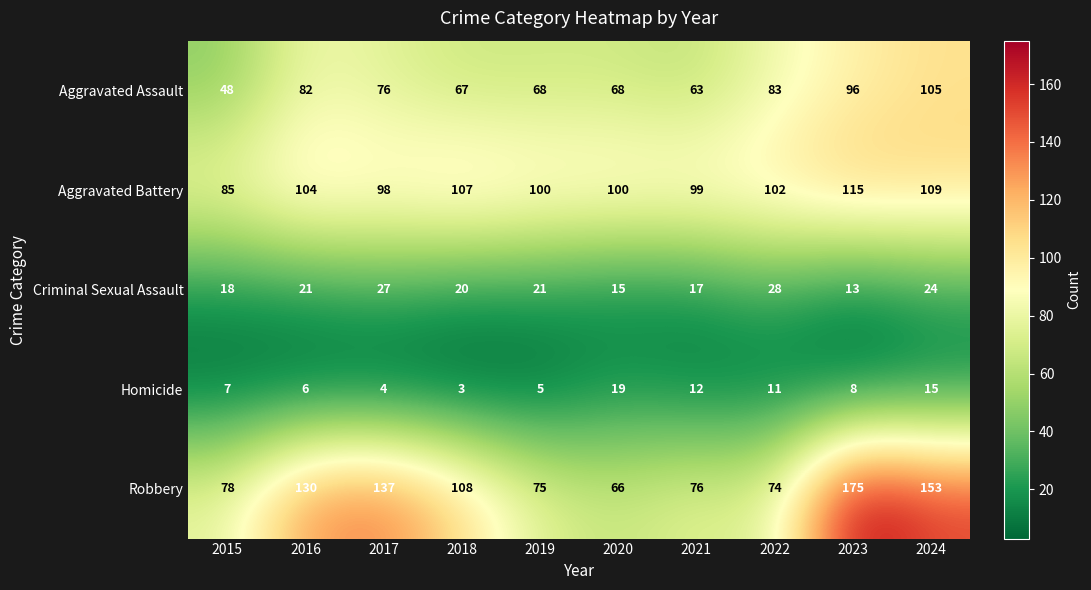

At 2015, list the series in order from largest to smallest.

Aggravated Battery, Robbery, Aggravated Assault, Criminal Sexual Assault, Homicide